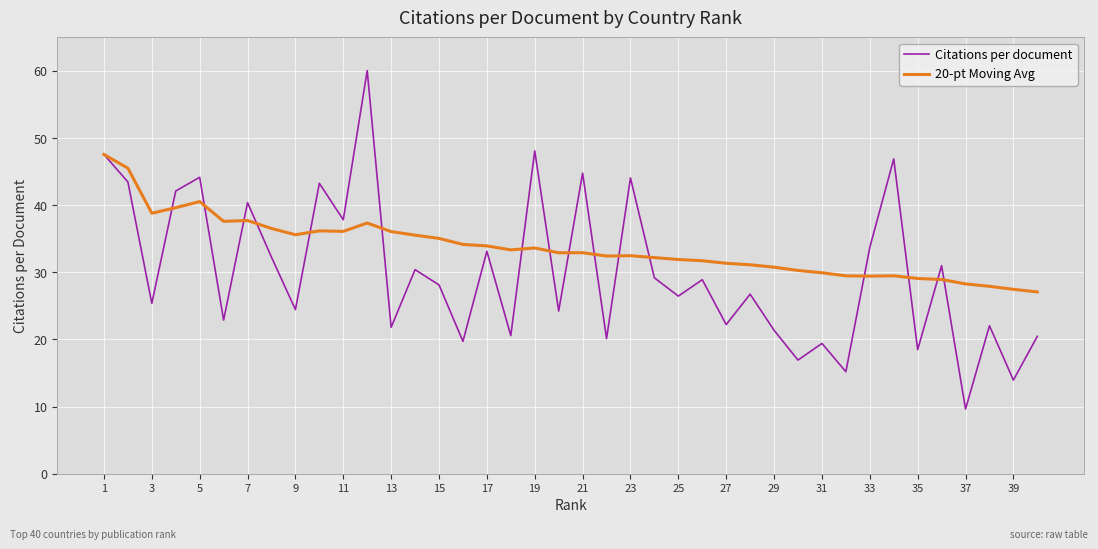

What are all the series names shown in the legend?

Citations per document, 20-pt Moving Avg